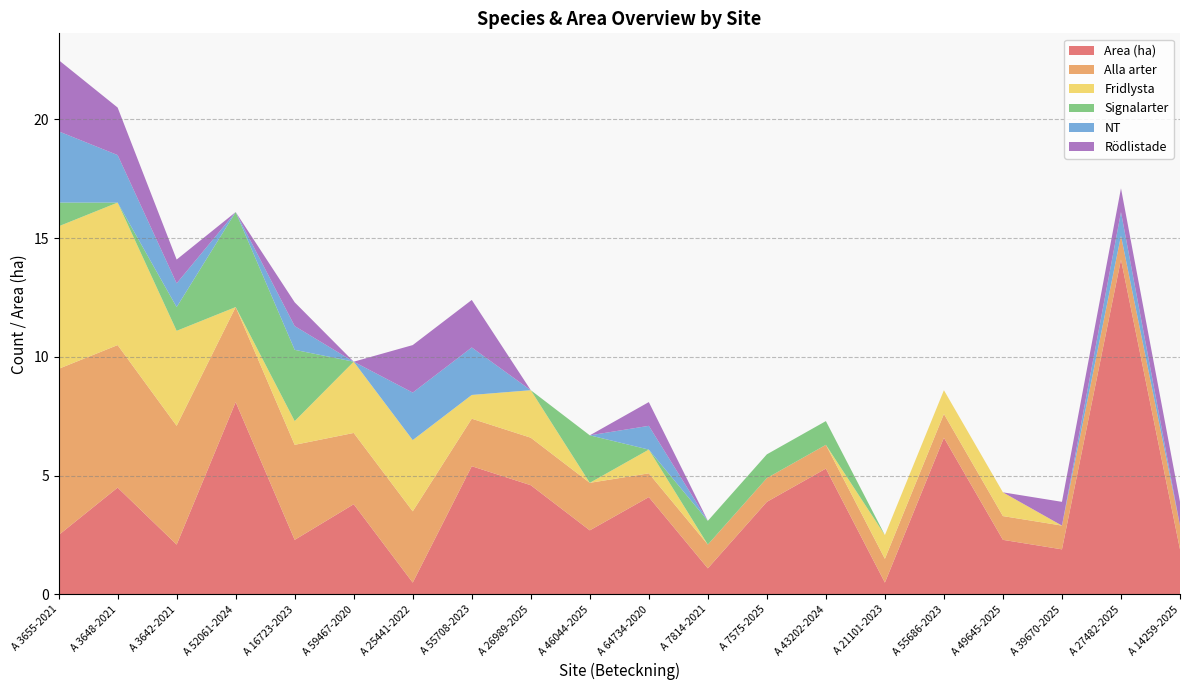

Reading left to right, what are all the values shown in this chart?

Area (ha): 2.5	4.5	2.1	8.1	2.3	3.8	0.5	5.4	4.6	2.7	4.1	1.1	3.9	5.3	0.5	6.6	2.3	1.9	14.1	1.9
Alla arter: 7.0	6.0	5.0	4.0	4.0	3.0	3.0	2.0	2.0	2.0	1.0	1.0	1.0	1.0	1.0	1.0	1.0	1.0	1.0	1.0
Fridlysta: 6.0	6.0	4.0	0.0	1.0	3.0	3.0	1.0	2.0	0.0	1.0	0.0	0.0	0.0	1.0	1.0	1.0	0.0	0.0	0.0
Signalarter: 1.0	0.0	1.0	4.0	3.0	0.0	0.0	0.0	0.0	2.0	0.0	1.0	1.0	1.0	0.0	0.0	0.0	0.0	0.0	0.0
NT: 3.0	2.0	1.0	0.0	1.0	0.0	2.0	2.0	0.0	0.0	1.0	0.0	0.0	0.0	0.0	0.0	0.0	0.0	1.0	0.0
Rödlistade: 3.0	2.0	1.0	0.0	1.0	0.0	2.0	2.0	0.0	0.0	1.0	0.0	0.0	0.0	0.0	0.0	0.0	1.0	1.0	1.0